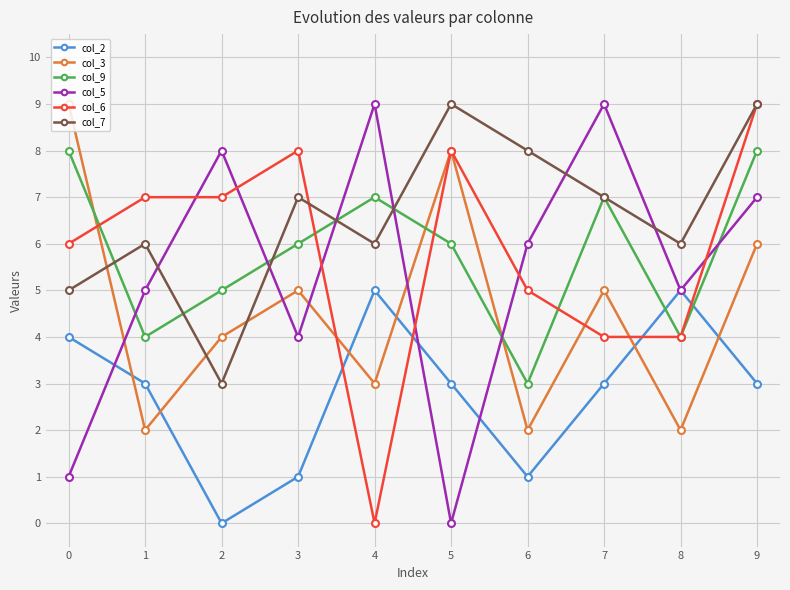

Which series has the largest total across all categories?

col_7